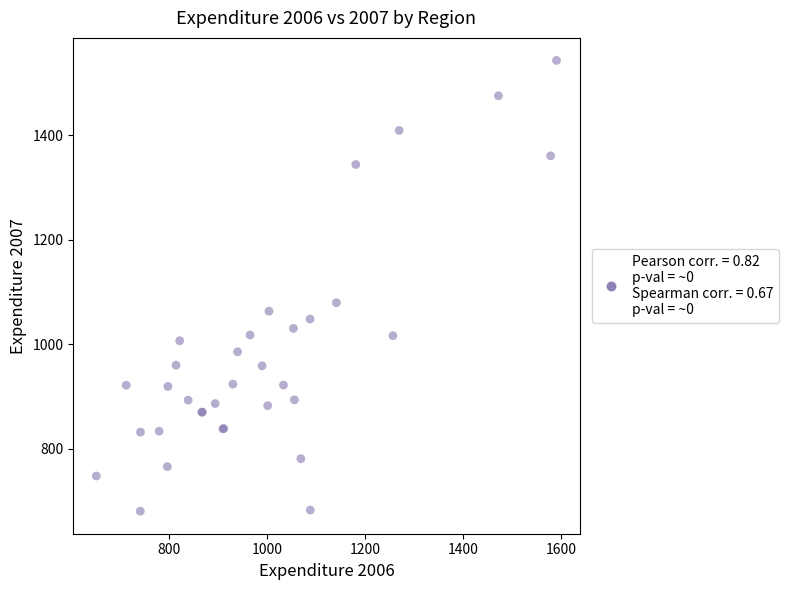

What Y value in the scatter plot is closest to 1111?

1079.2